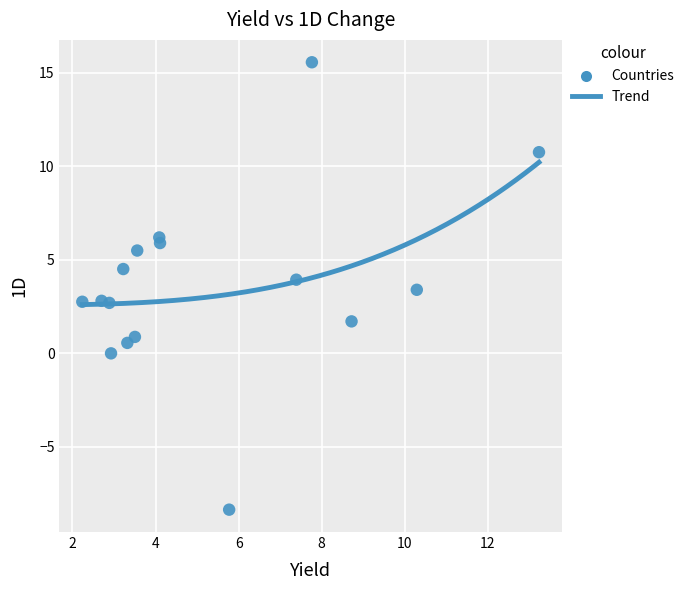

What is the range of X values (max minus min)?

11.0